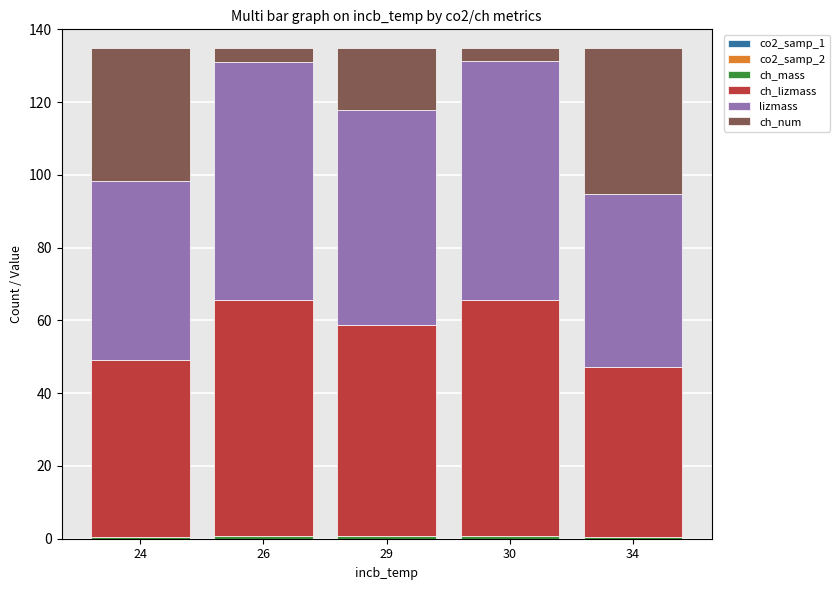

At which category is the sum across all series the highest?

26